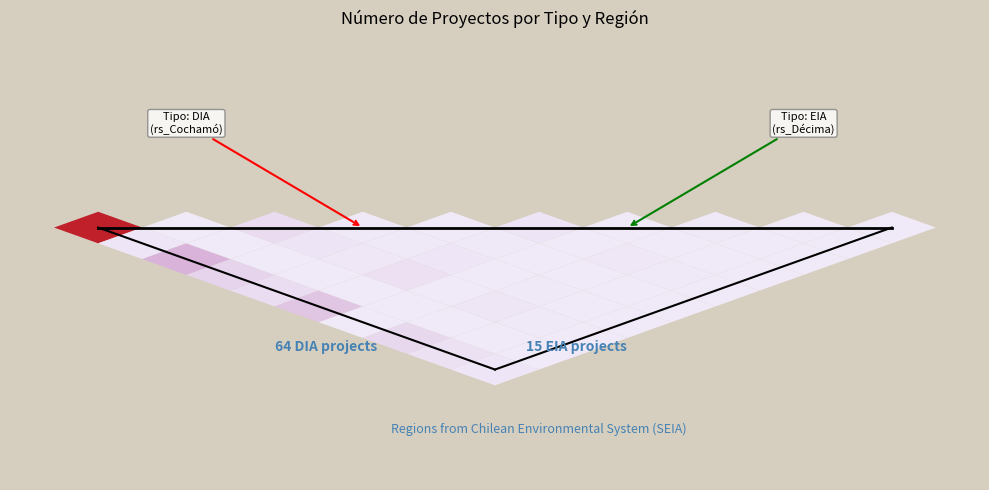

What is the minimum value shown in the chart?

-4.5